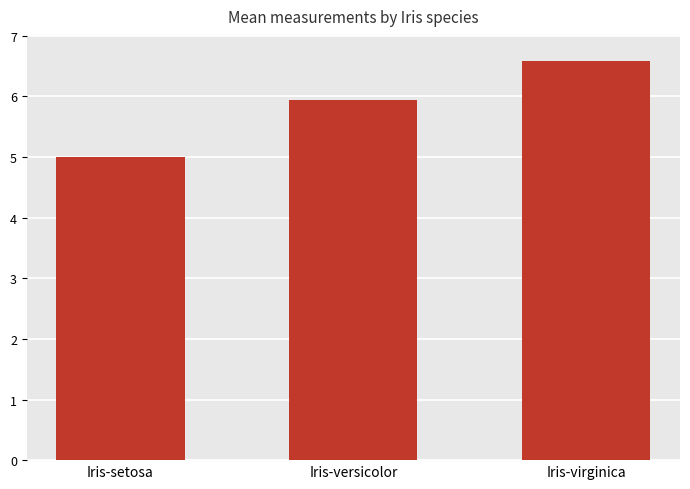

Which has a higher value, Iris-versicolor or Iris-setosa?

Iris-versicolor